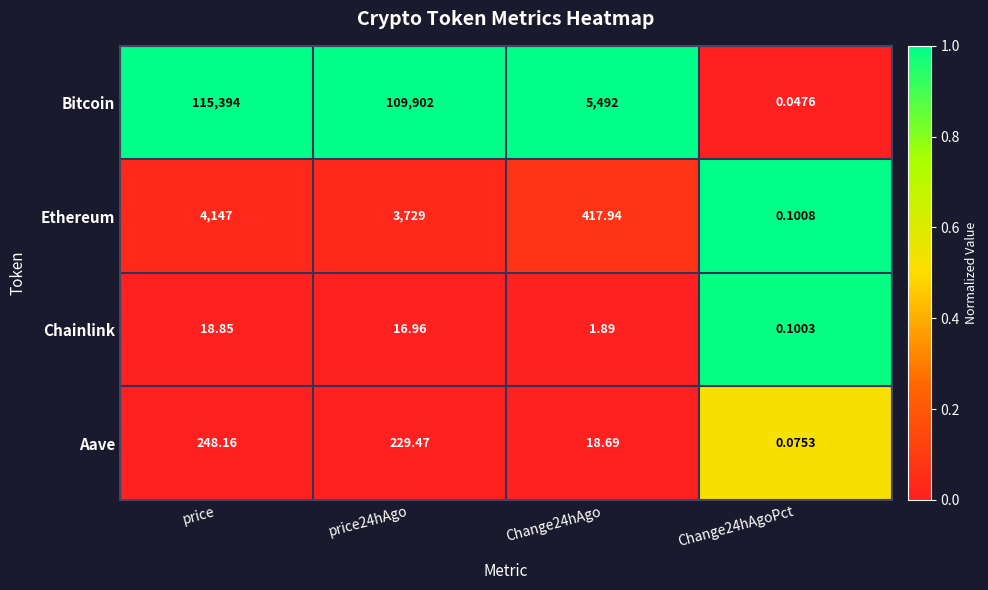

Which series has the largest range (max minus min)?

Bitcoin